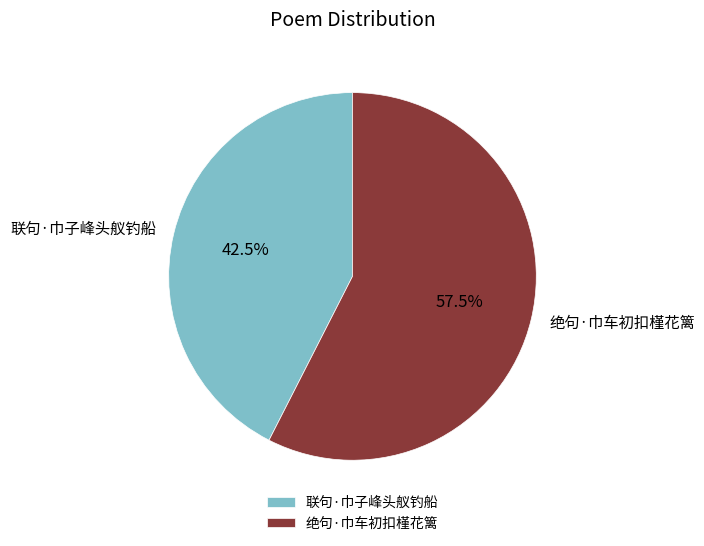

What is the ratio of the value at 绝句·巾车初扣槿花篱 to the value at 联句·巾子峰头舣钓船?

1.4